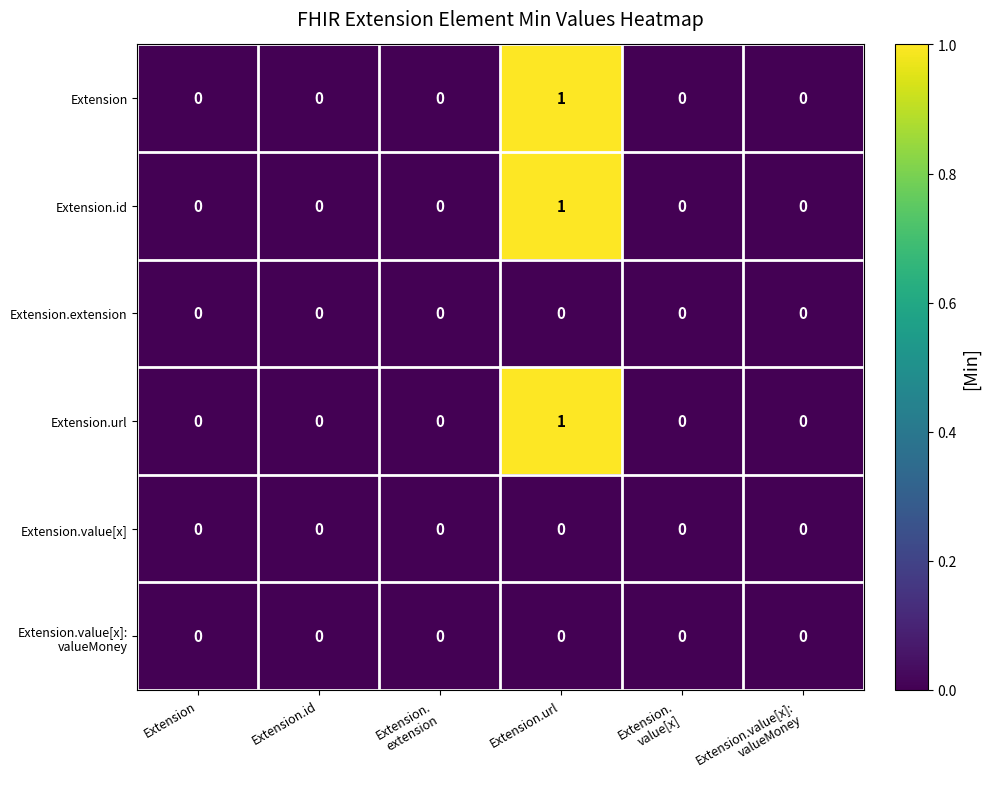

Which category has the highest value in the Extension.url series?

Extension.url